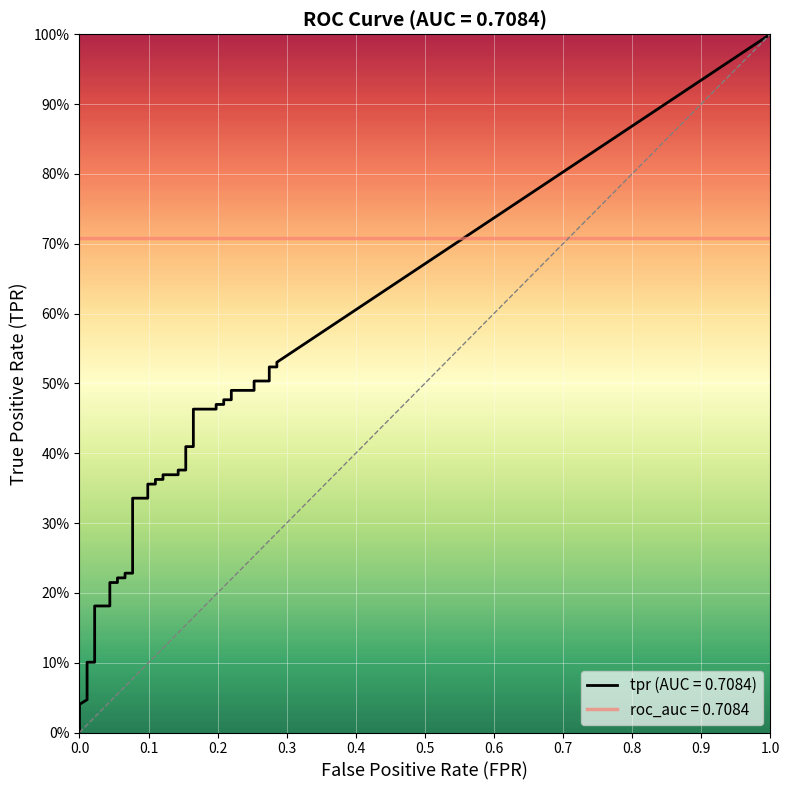

How many lines are shown in the chart?

2